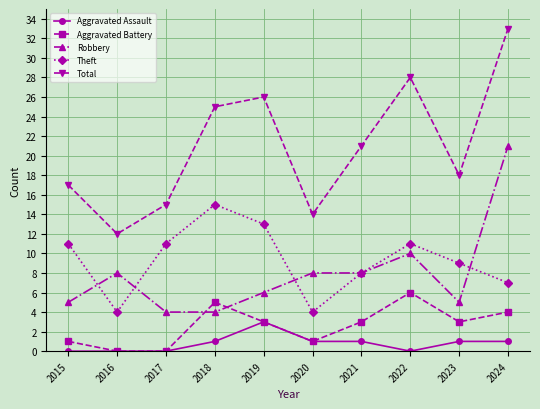

What is the average value of the Theft series?

9